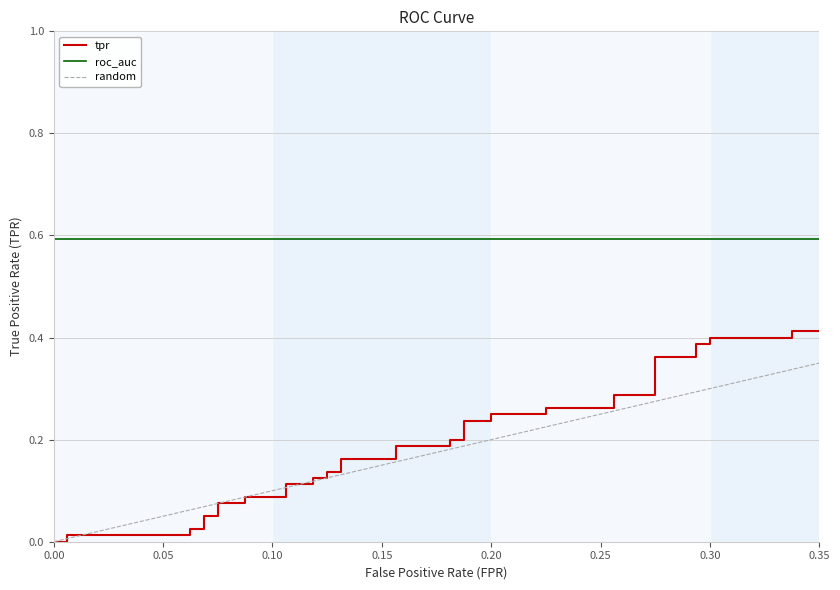

How many data points does each series have?

40